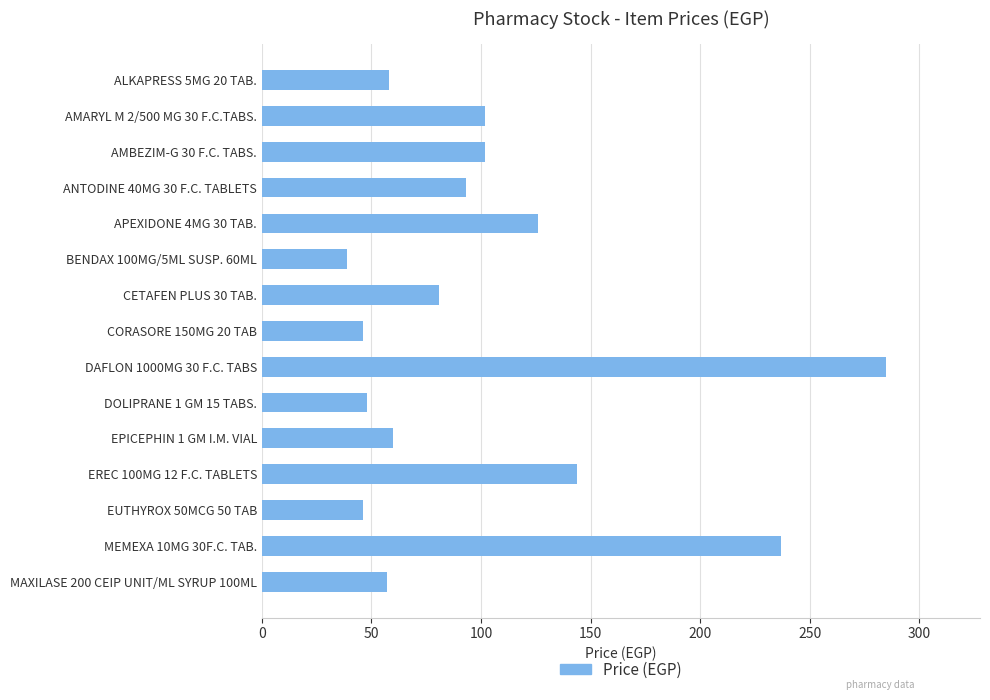

What is the label of the 7th bar from the bottom?

DAFLON 1000MG 30 F.C. TABS